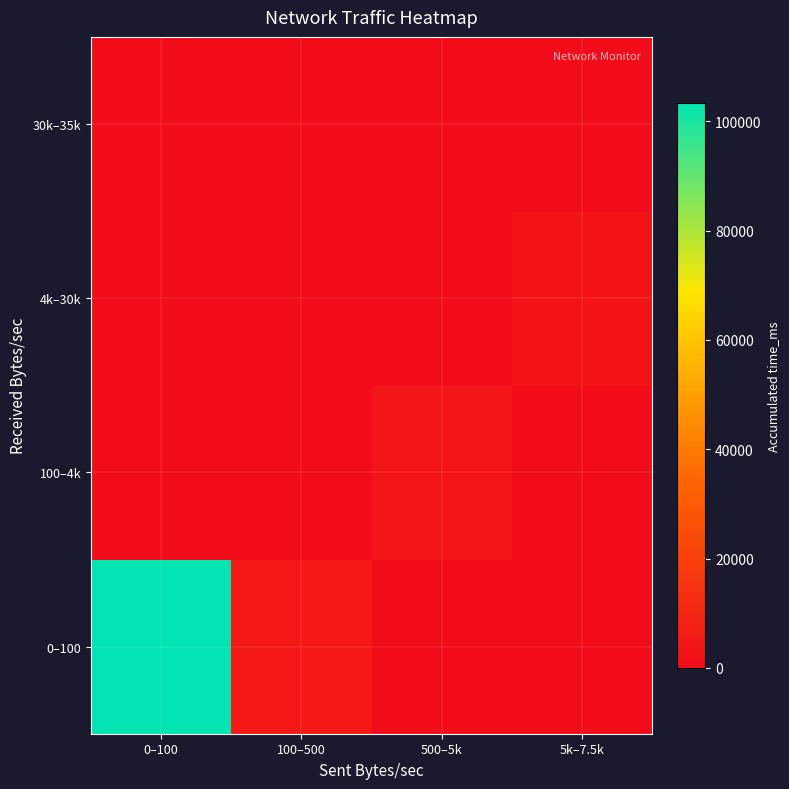

How many categories are shown in the chart?

4